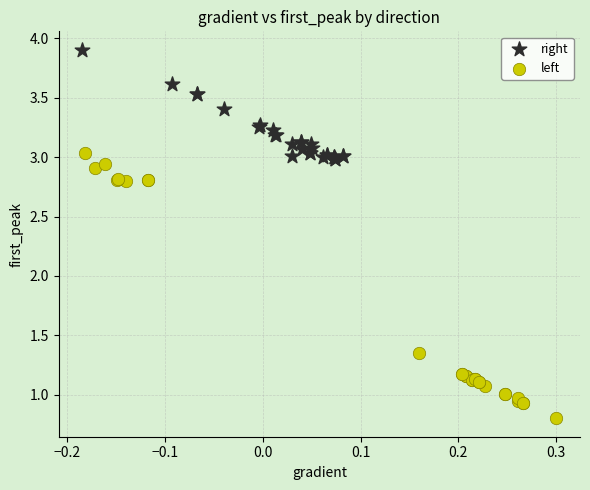

What are all the series names shown in the legend?

right, left